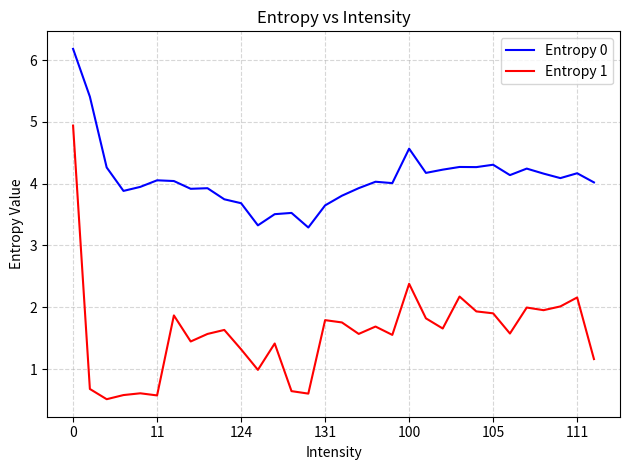

Which series has the largest range (max minus min)?

Entropy 1